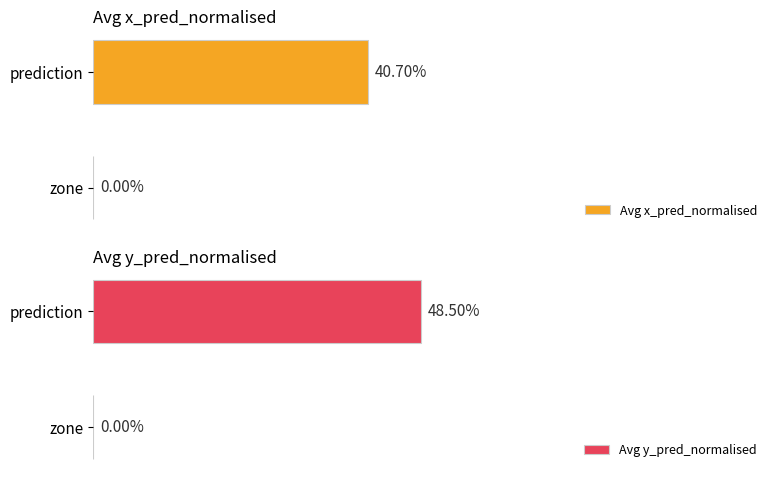

Which series has the largest range (max minus min)?

Avg y_pred_normalised